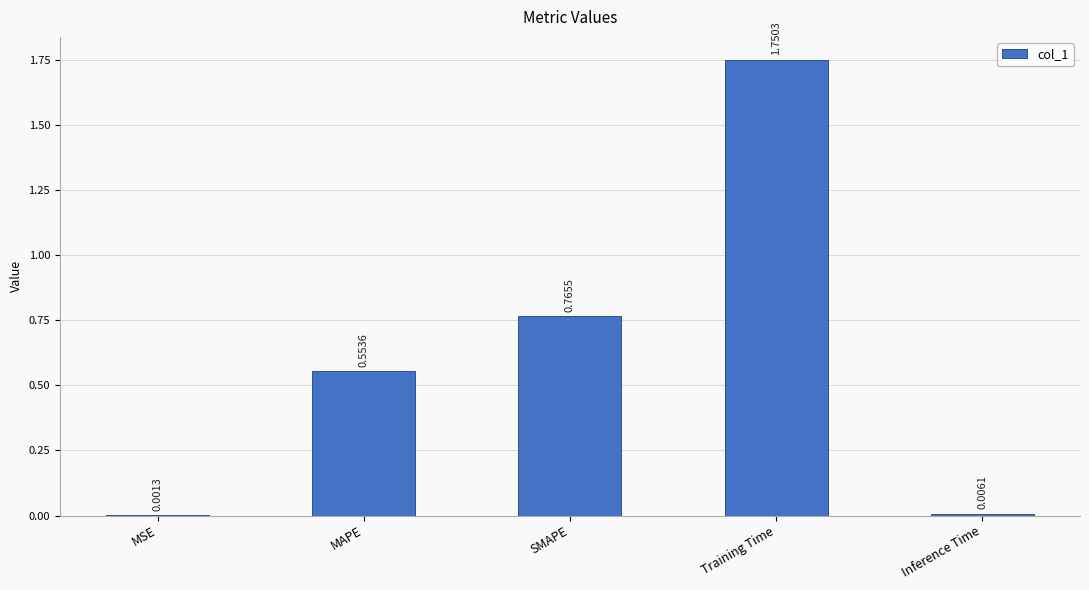

What is the sum of all values?

3.1